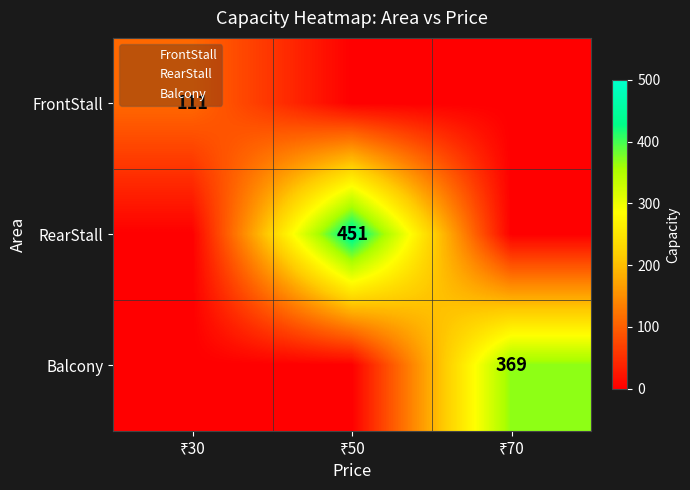

True or false: RearStall has a value of 769 at ₹50.

False